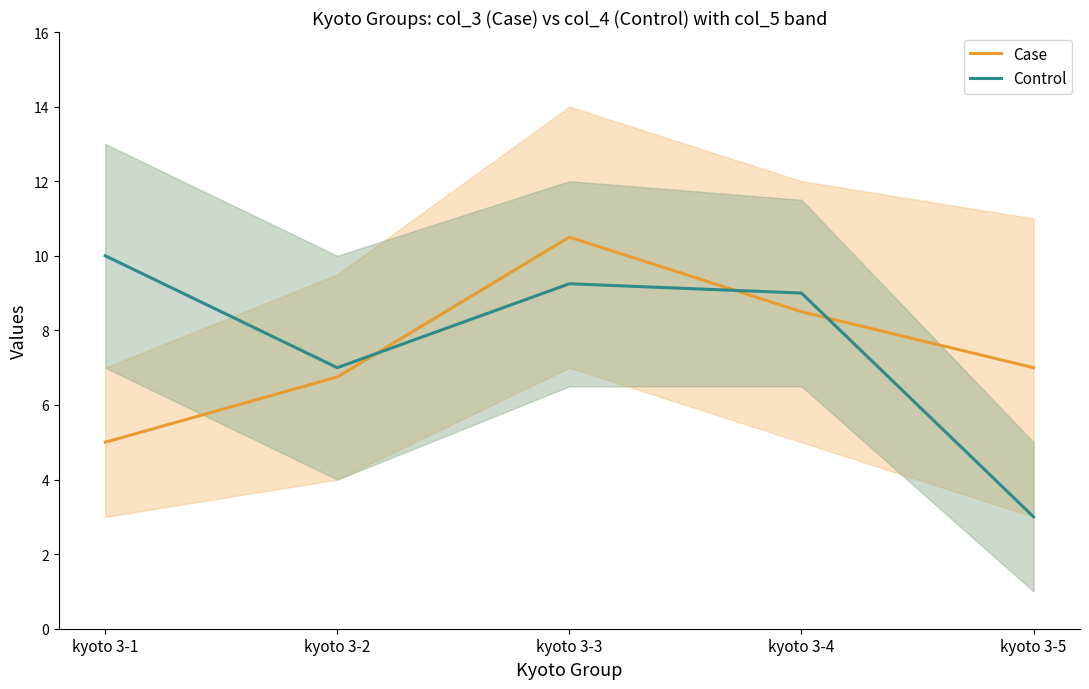

Which category has the lowest value across all series?

kyoto 3-5